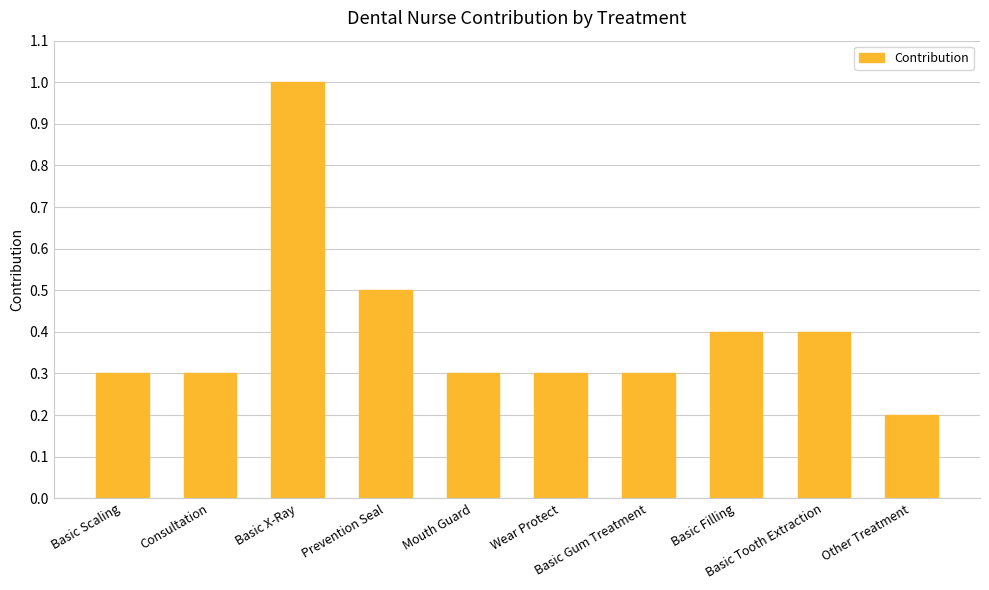

Which label corresponds to the largest value in the chart?

Basic X-Ray